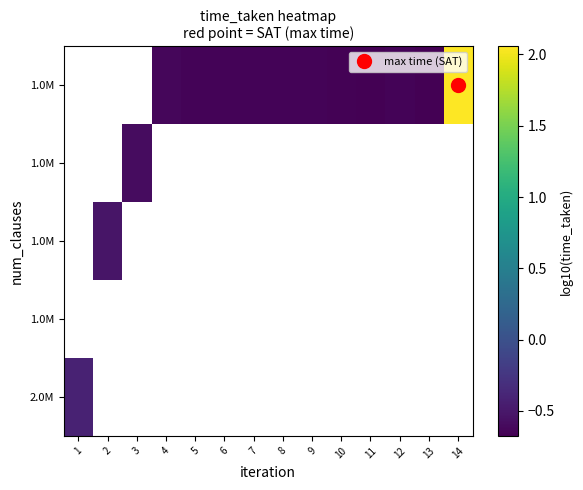

Count the number of categories in the chart.

14